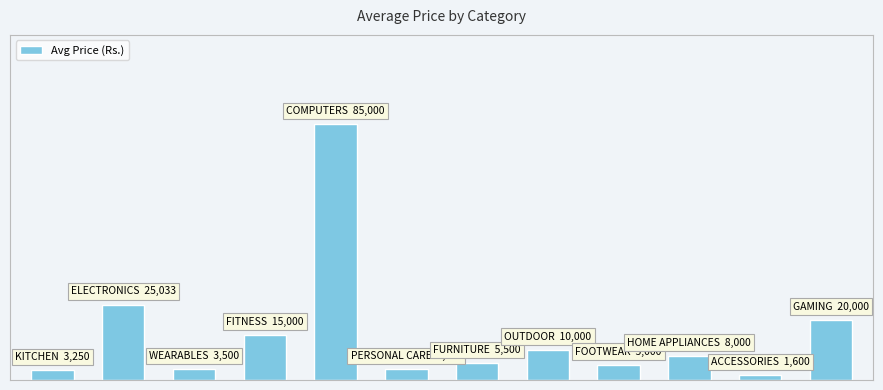

Does the chart contain any negative values?

No